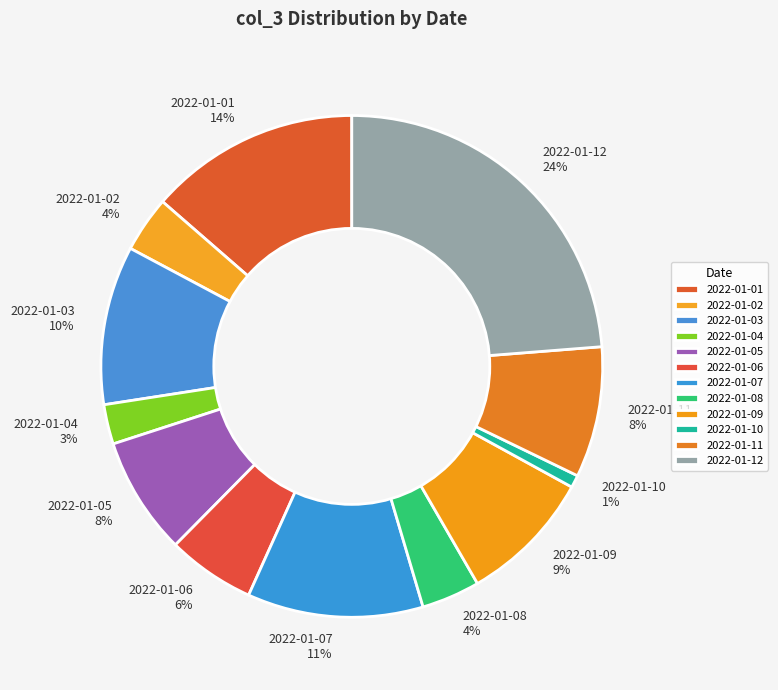

Does 2022-01-08 account for over 50% of the chart?

No